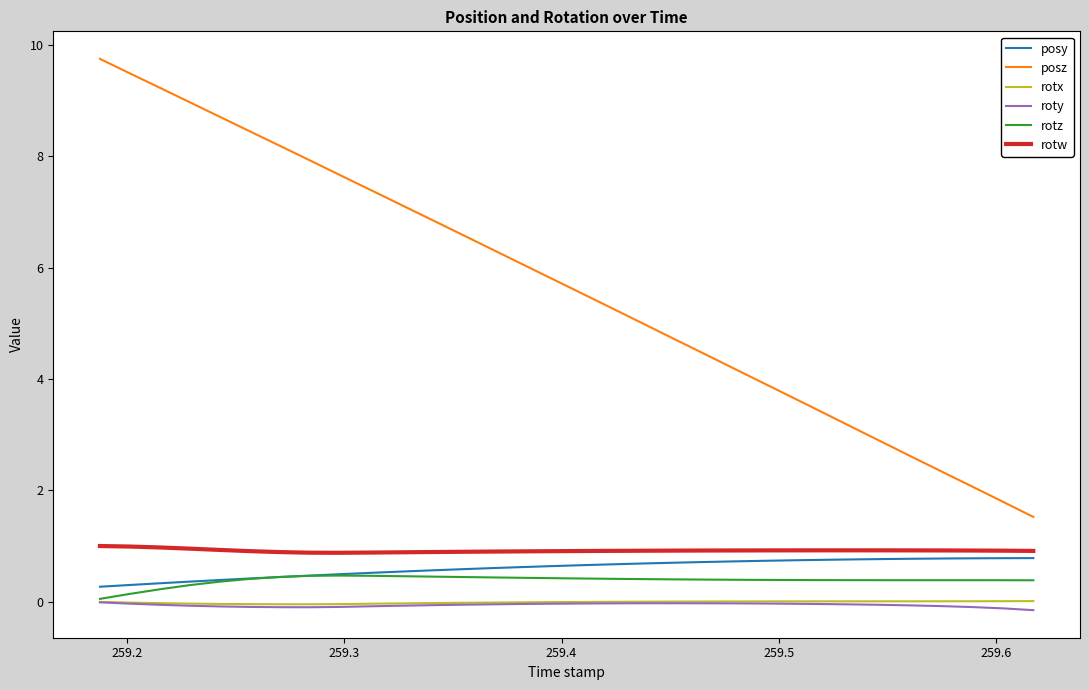

What is the difference between the second highest and second lowest values in the posy series?

0.5